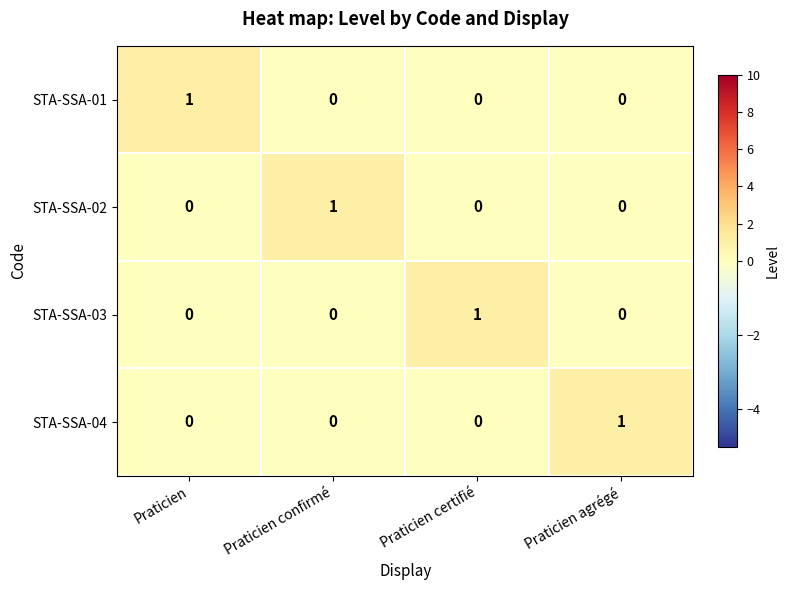

Count the STA-SSA-01 values in the range 0 to 1.

4